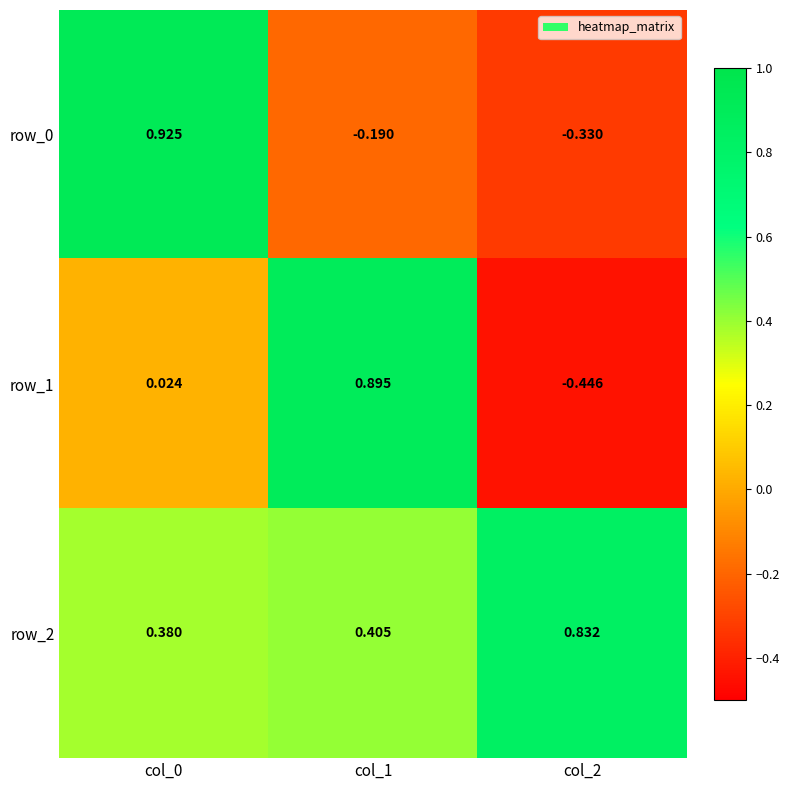

Read the row_0 value at col_2.

-0.3